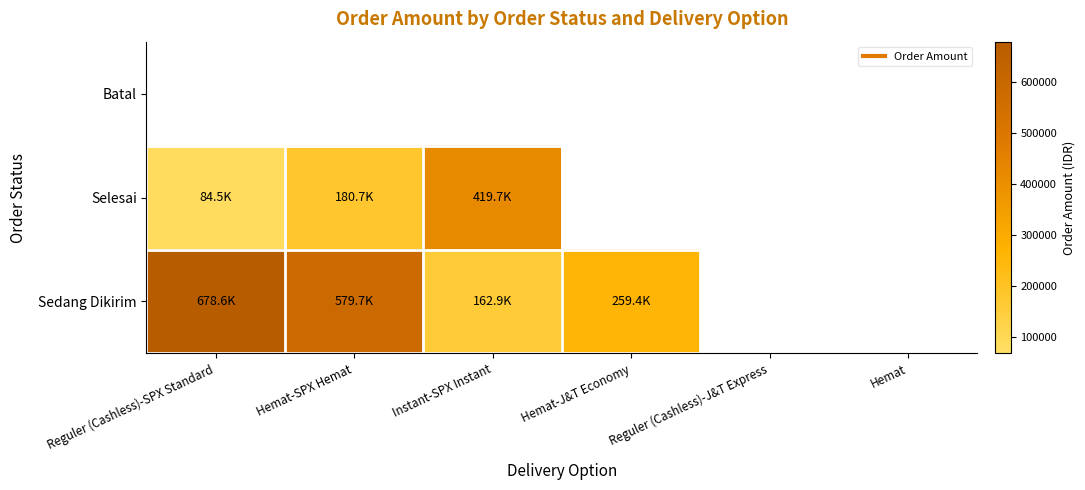

Reading right to left, list all the values displayed in this chart.

Batal: Hemat=0	Reguler (Cashless)-J&T Express=0	Hemat-J&T Economy=0	Instant-SPX Instant=0	Hemat-SPX Hemat=0	Reguler (Cashless)-SPX Standard=0
Selesai: Hemat=0	Reguler (Cashless)-J&T Express=0	Hemat-J&T Economy=0	Instant-SPX Instant=419675	Hemat-SPX Hemat=180650	Reguler (Cashless)-SPX Standard=84547
Sedang Dikirim: Hemat=0	Reguler (Cashless)-J&T Express=0	Hemat-J&T Economy=259352	Instant-SPX Instant=162930	Hemat-SPX Hemat=579657	Reguler (Cashless)-SPX Standard=678614